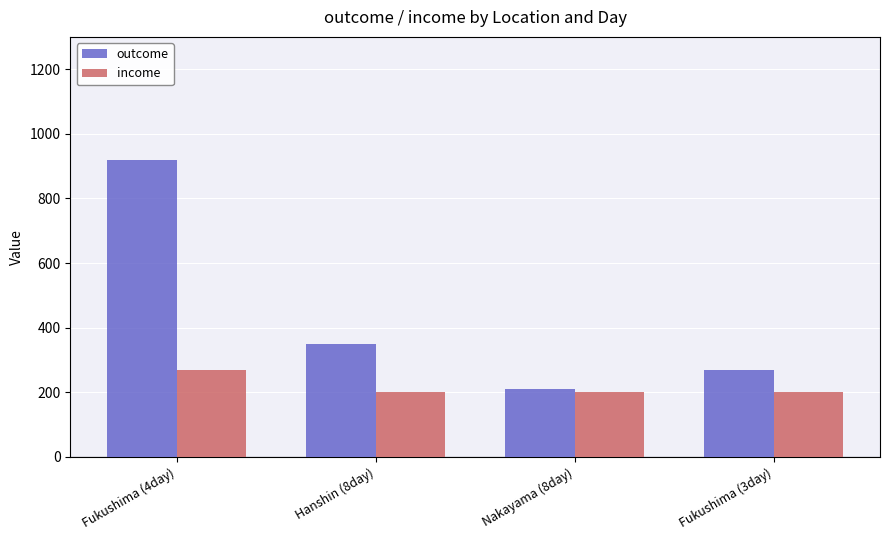

What is the value of the income bar at the 1st from the left?

270